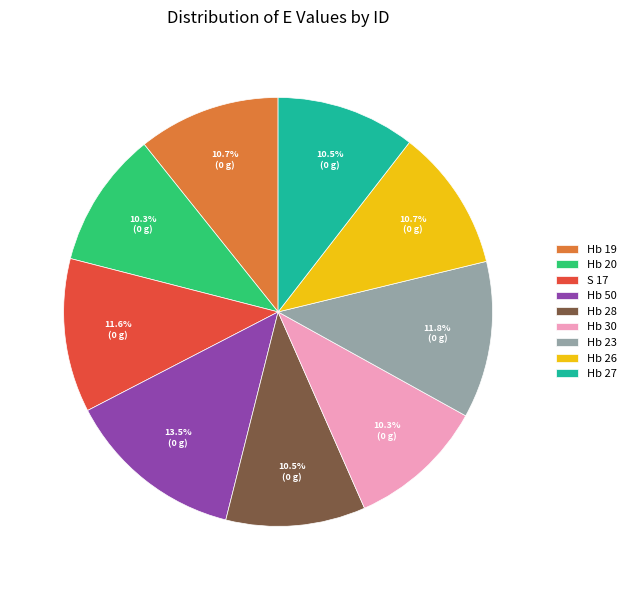

To the nearest percent, what is the difference between the Hb 23 and Hb 28 slice percentages?

1%